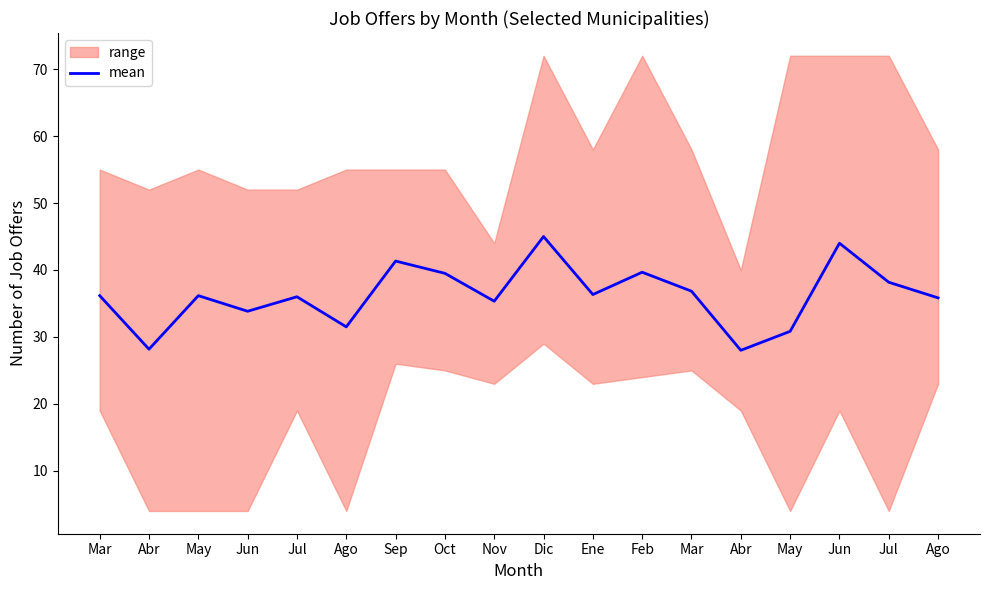

What is the minimum value shown in the chart?

28.0